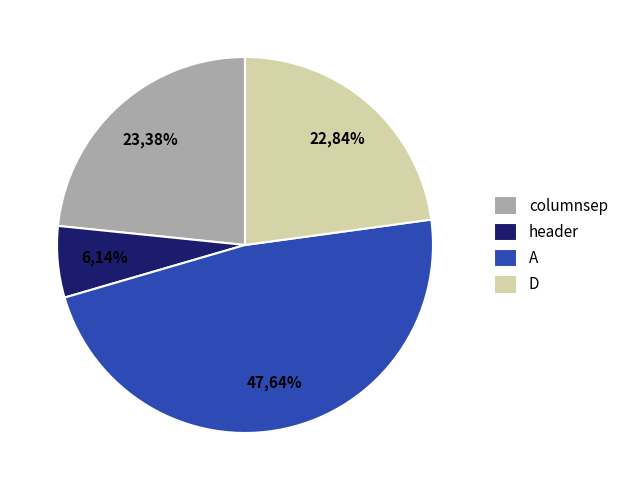

To the nearest percent, what is the combined percentage of columnsep and D?

46%